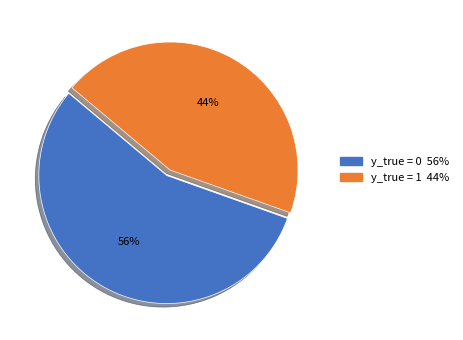

Is y_true = 1 the majority of the pie?

No